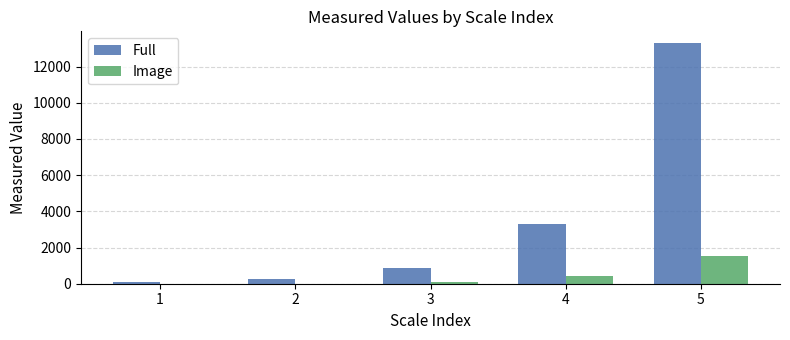

Is the value of Image at 5 greater than the value of Full at 5?

No